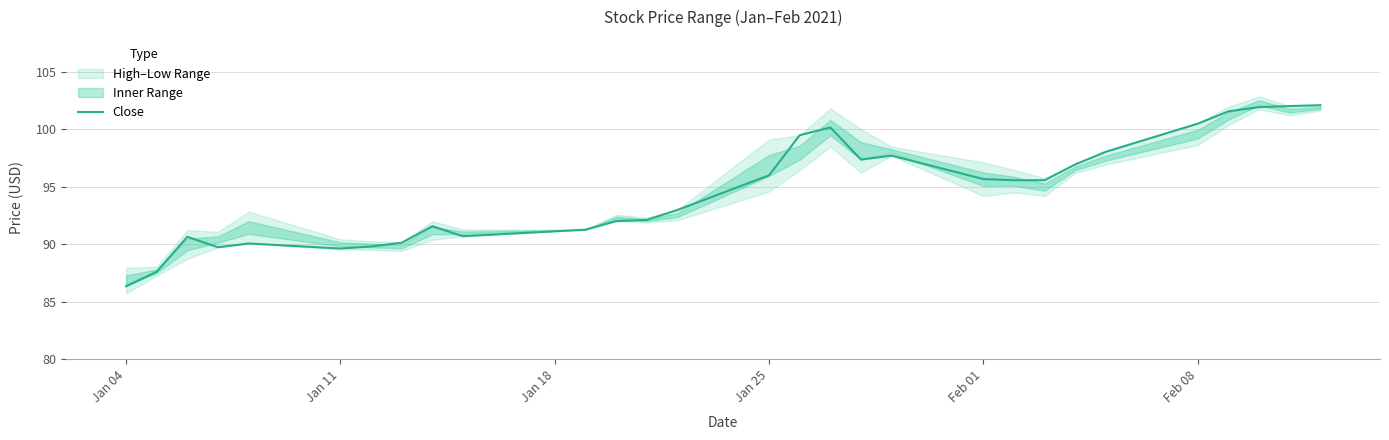

Is this an area chart (filled region under the line)?

No